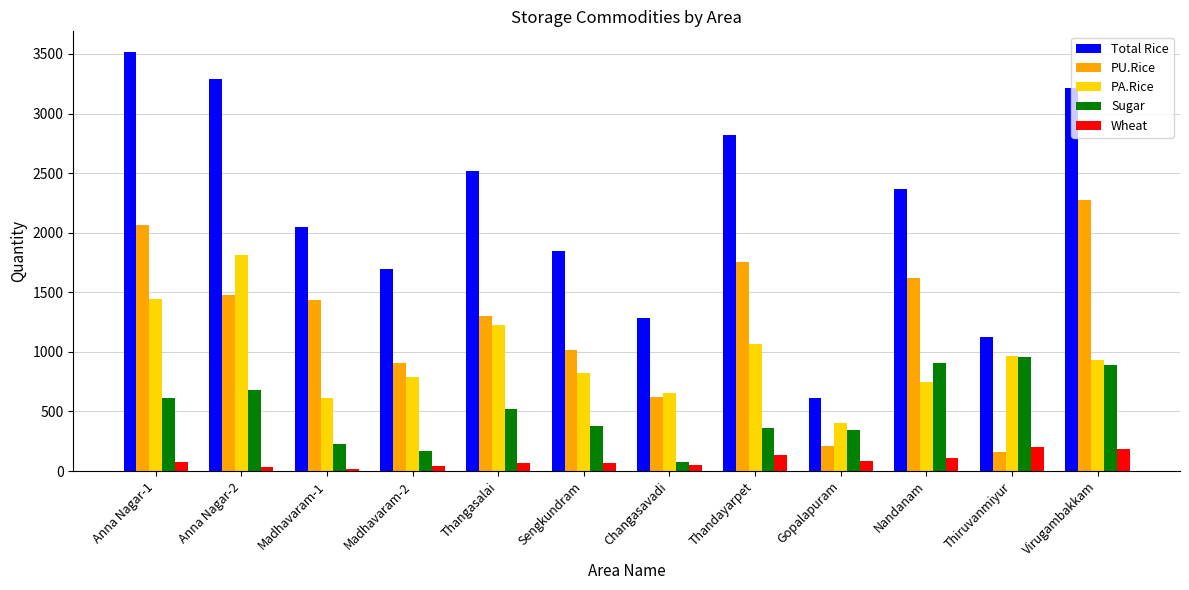

At which category is the sum across all series the highest?

Anna Nagar-1